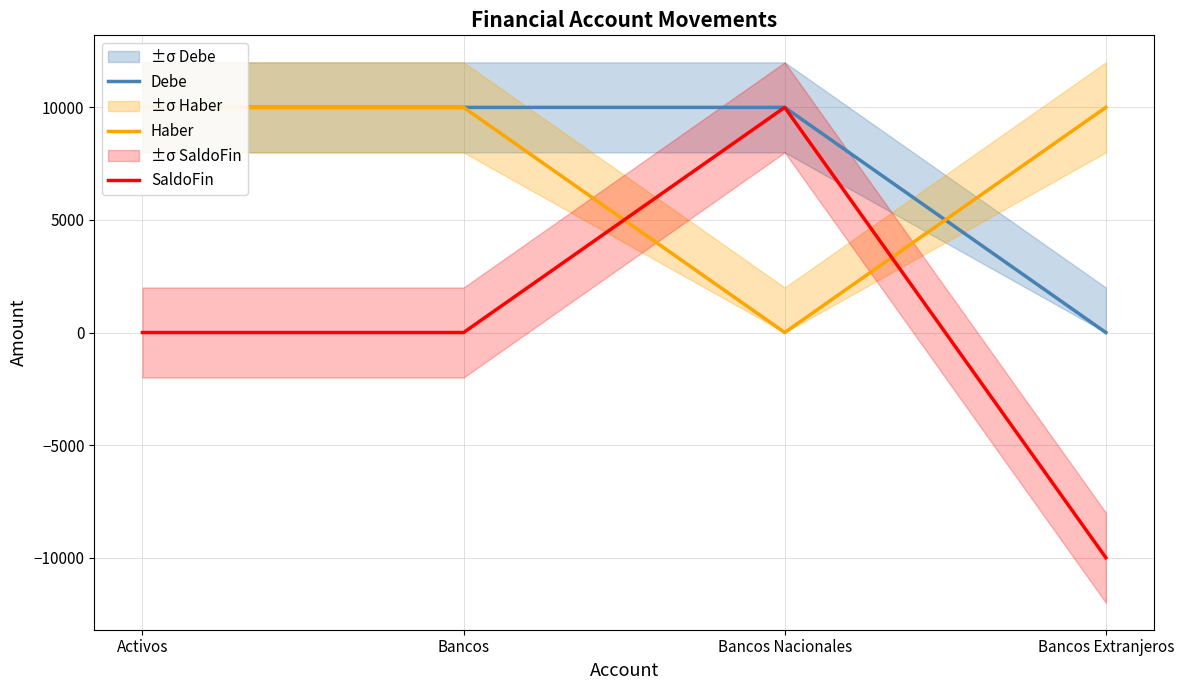

Does the chart display data point markers on the line(s)?

No